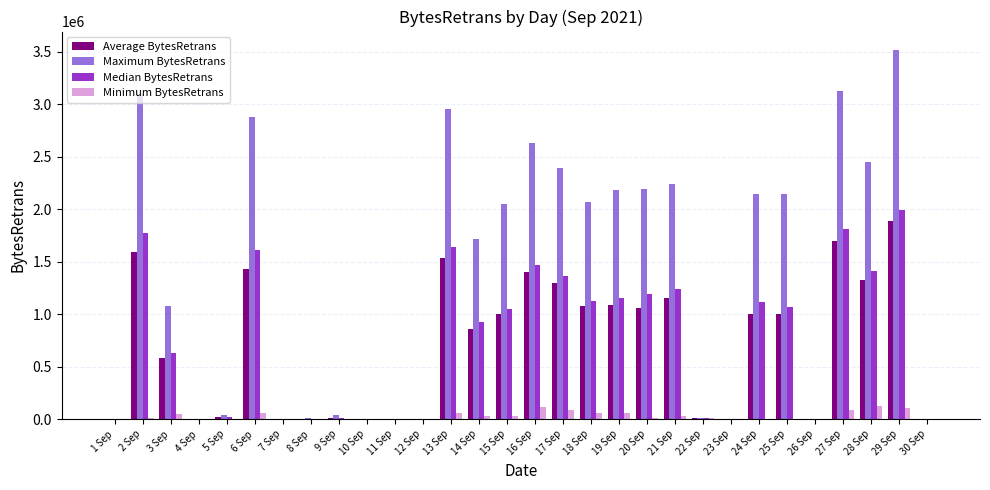

Count the number of data series in this chart.

4